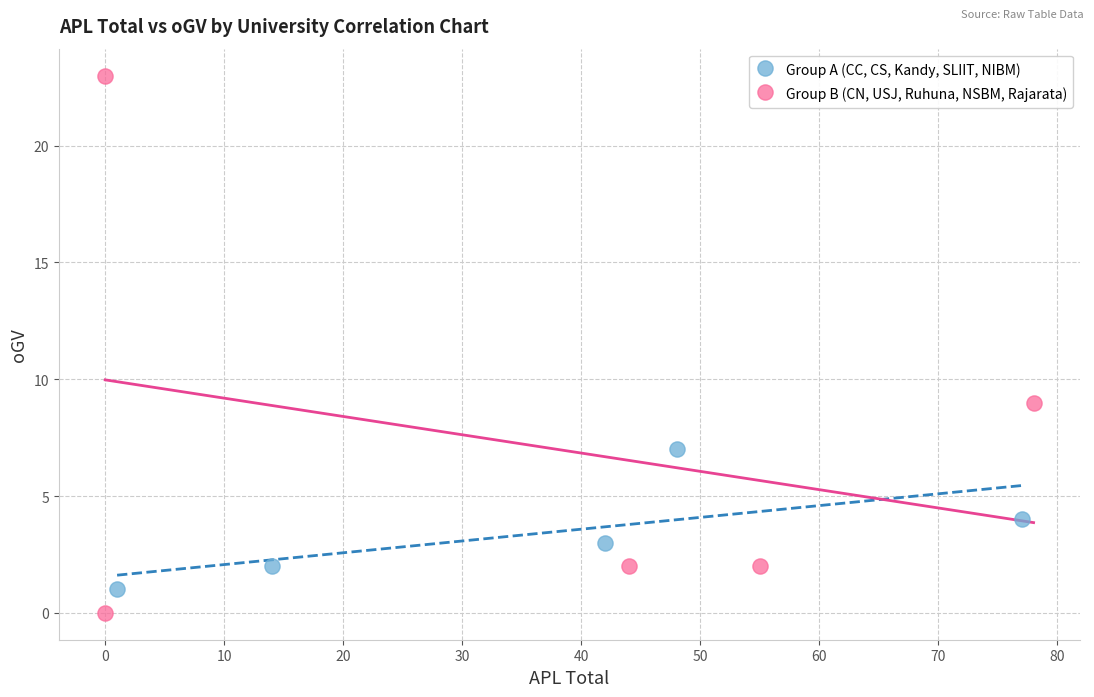

What are all the series names shown in the legend?

Group A (CC, CS, Kandy, SLIIT, NIBM), Group B (CN, USJ, Ruhuna, NSBM, Rajarata)